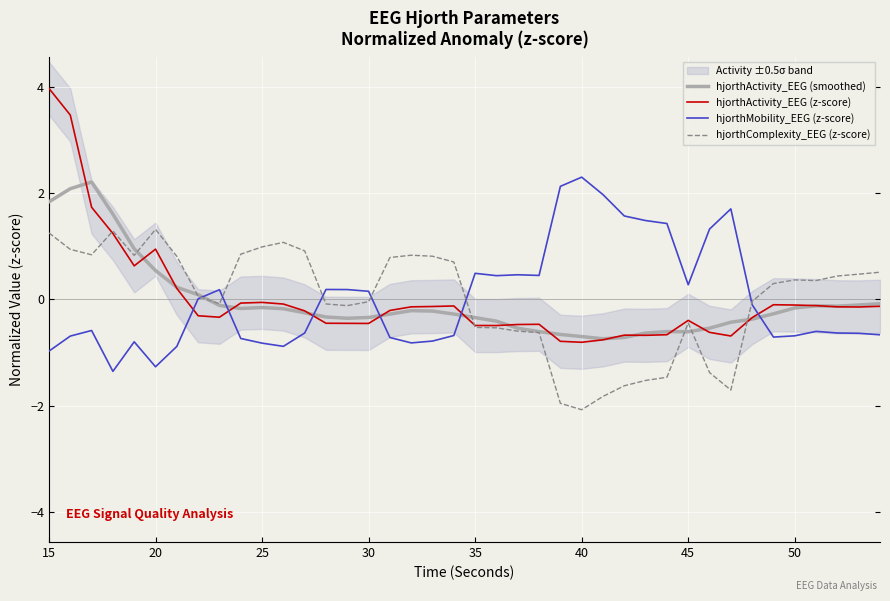

Reading left to right, list all the values displayed in this chart.

hjorthActivity_EEG (smoothed): 1.8	2.1	2.2	1.6	0.9	0.5	0.2	0.1	-0.1	-0.2	-0.2	-0.2	-0.3	-0.3	-0.4	-0.3	-0.3	-0.2	-0.2	-0.3	-0.3	-0.4	-0.5	-0.6	-0.7	-0.7	-0.7	-0.7	-0.6	-0.6	-0.6	-0.5	-0.4	-0.4	-0.3	-0.2	-0.1	-0.1	-0.1	-0.1
hjorthActivity_EEG (z-score): 4.0	3.5	1.7	1.2	0.6	0.9	0.2	-0.3	-0.3	-0.1	-0.1	-0.1	-0.2	-0.5	-0.5	-0.5	-0.2	-0.1	-0.1	-0.1	-0.5	-0.5	-0.5	-0.5	-0.8	-0.8	-0.8	-0.7	-0.7	-0.7	-0.4	-0.6	-0.7	-0.3	-0.1	-0.1	-0.1	-0.1	-0.1	-0.1
hjorthMobility_EEG (z-score): -1.0	-0.7	-0.6	-1.4	-0.8	-1.3	-0.9	0.0	0.2	-0.7	-0.8	-0.9	-0.6	0.2	0.2	0.2	-0.7	-0.8	-0.8	-0.7	0.5	0.4	0.5	0.4	2.1	2.3	2.0	1.6	1.5	1.4	0.3	1.3	1.7	-0.1	-0.7	-0.7	-0.6	-0.6	-0.6	-0.7
hjorthComplexity_EEG (z-score): 1.2	0.9	0.8	1.3	0.8	1.3	0.8	0.1	-0.1	0.8	1.0	1.1	0.9	-0.1	-0.1	-0.0	0.8	0.8	0.8	0.7	-0.5	-0.5	-0.6	-0.6	-2.0	-2.1	-1.8	-1.6	-1.5	-1.5	-0.4	-1.4	-1.7	-0.0	0.3	0.4	0.4	0.4	0.5	0.5